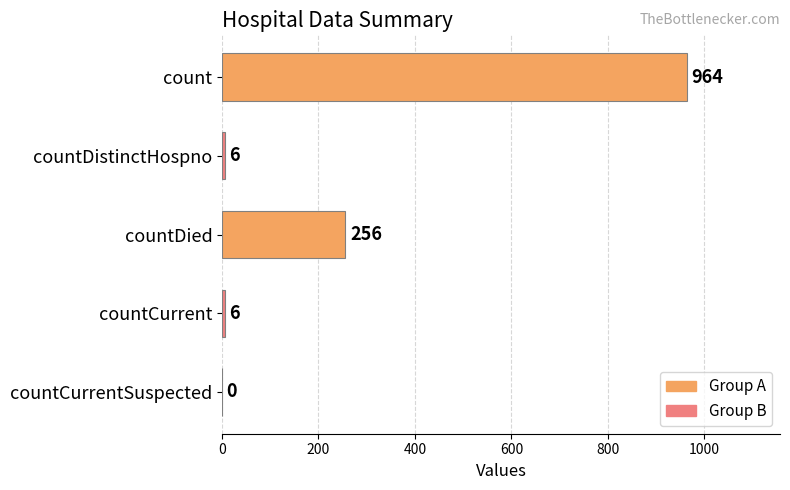

Reading bottom to top, list all the values displayed in this chart.

countCurrentSuspected=0	countCurrent=6	countDied=256	countDistinctHospno=6	count=964